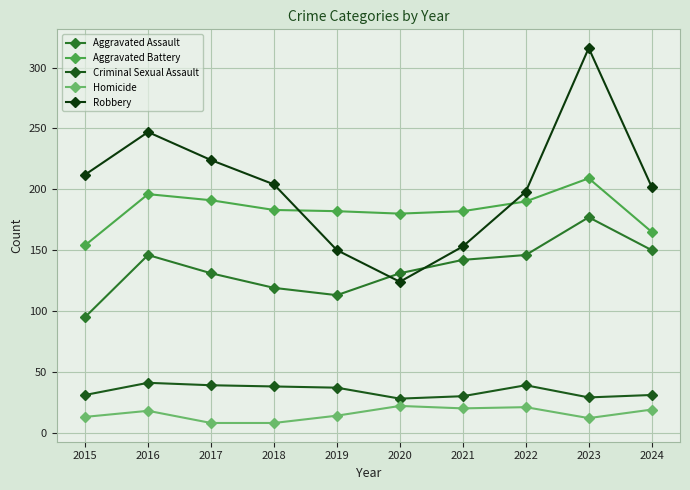

Which series has the widest spread of values?

Robbery